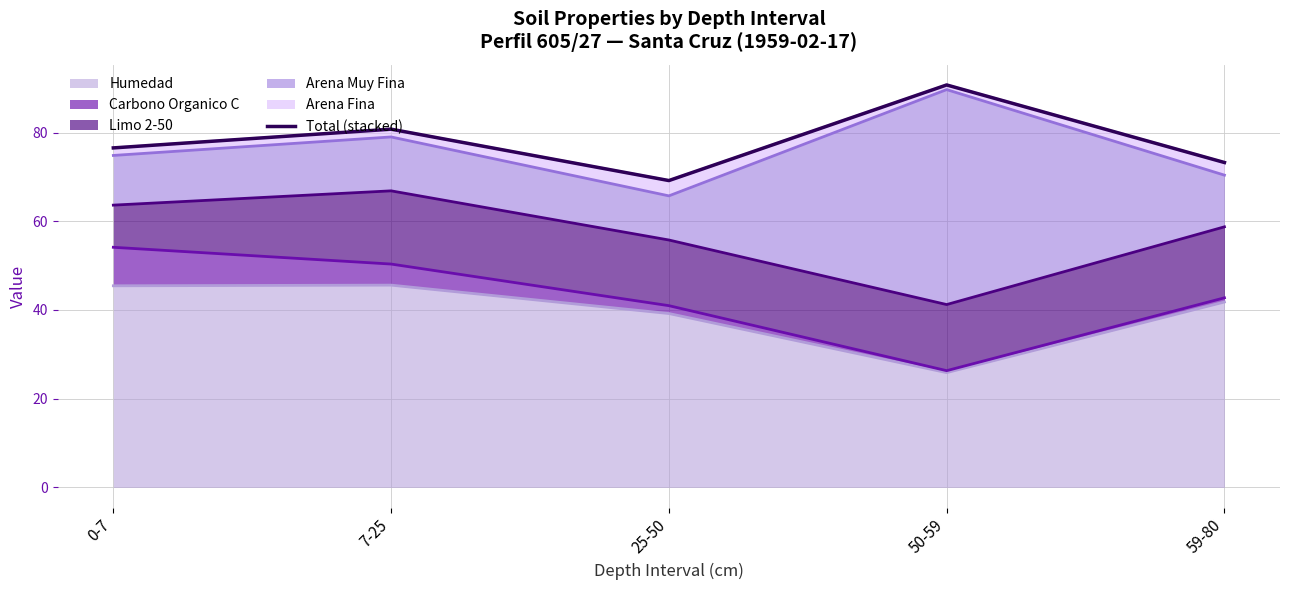

Where does the data first go above 76?

0-7